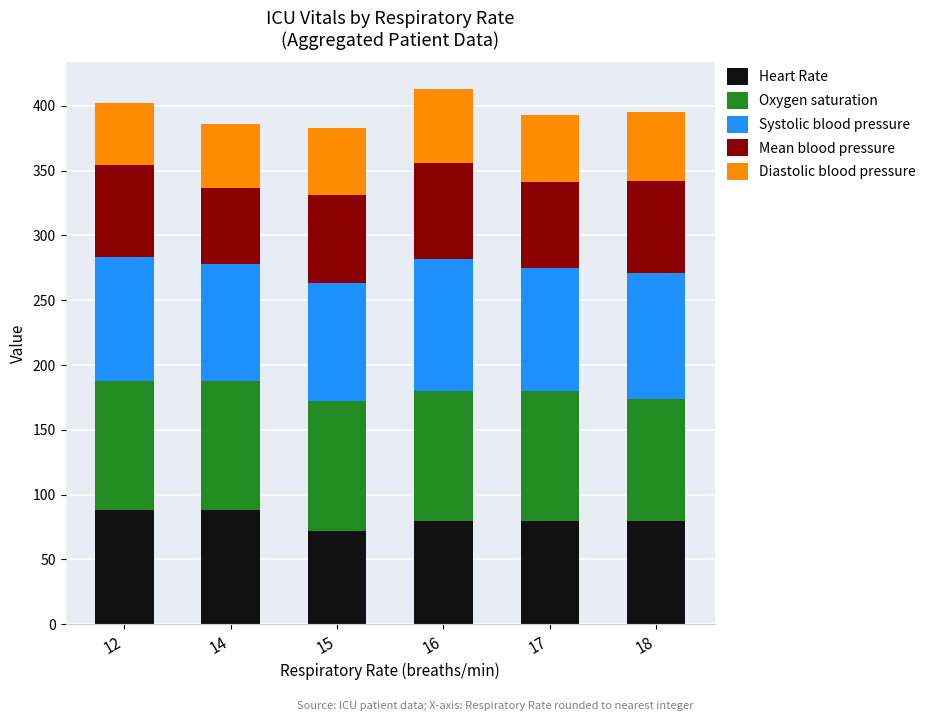

What is the total value across all series at 18?

395